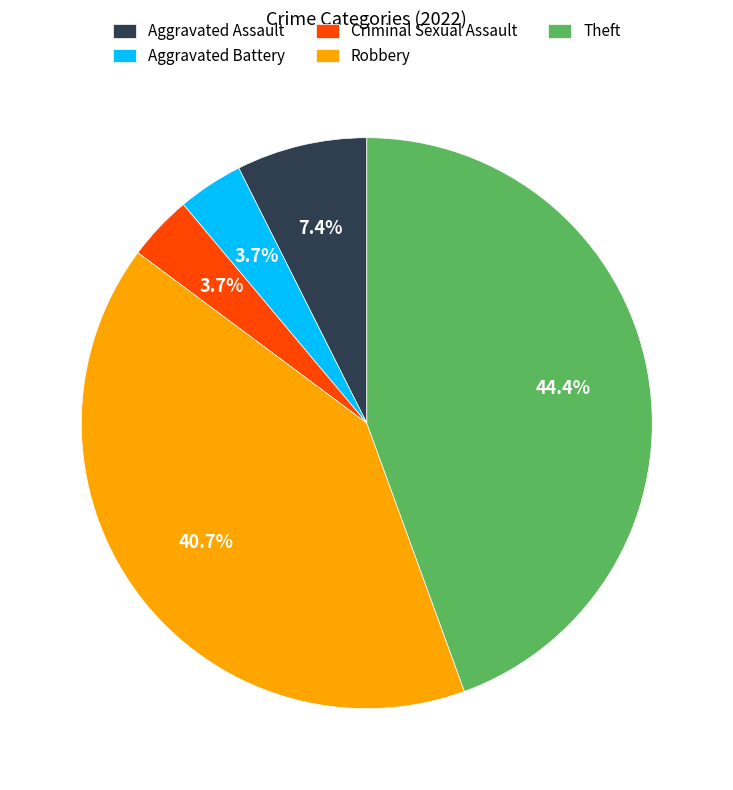

How many segments does this pie chart have?

5